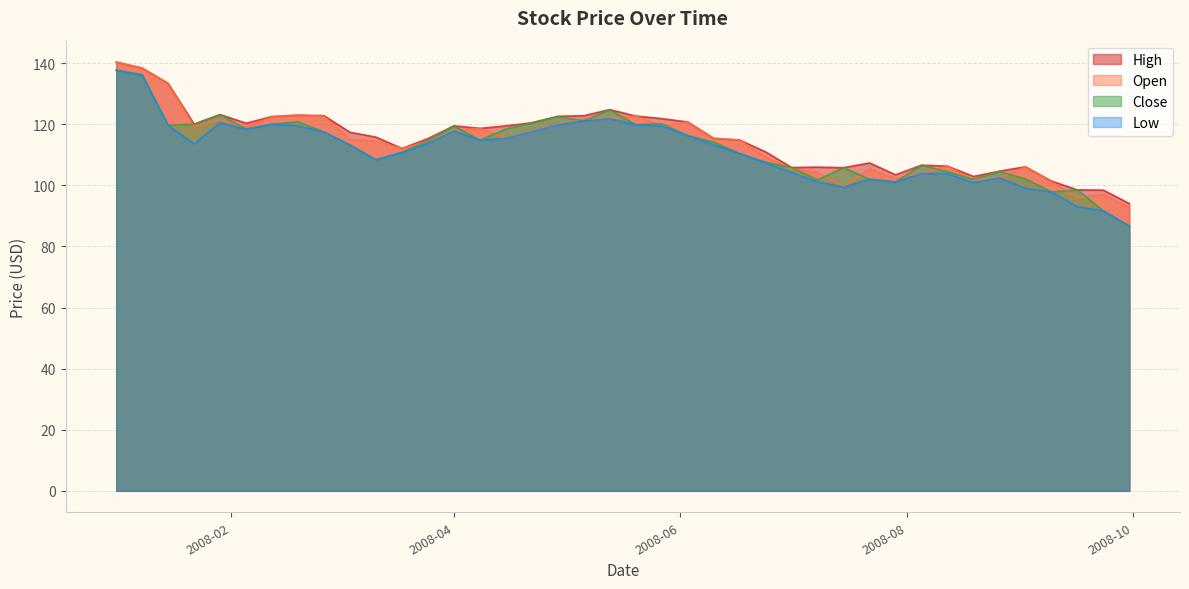

Between 2008-05-20 and 2008-04-15, which is larger?

2008-05-20